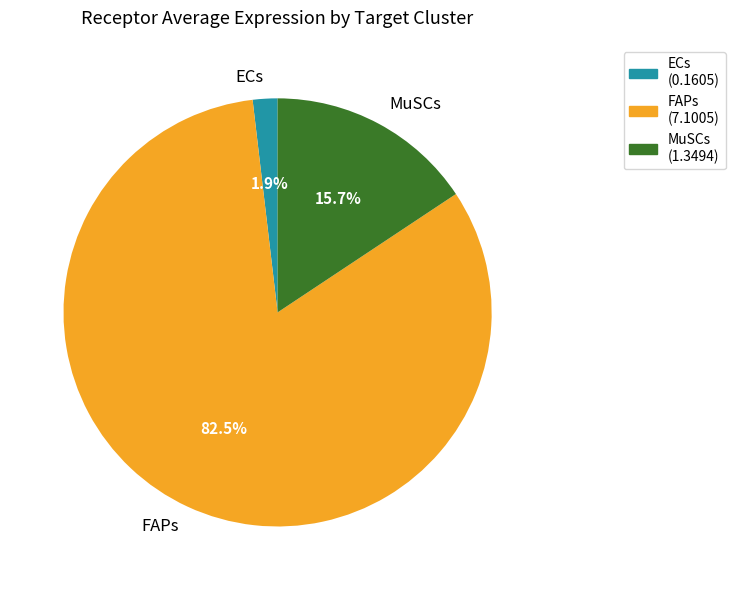

To the nearest percent, what is the difference between the FAPs and ECs slice percentages?

81%